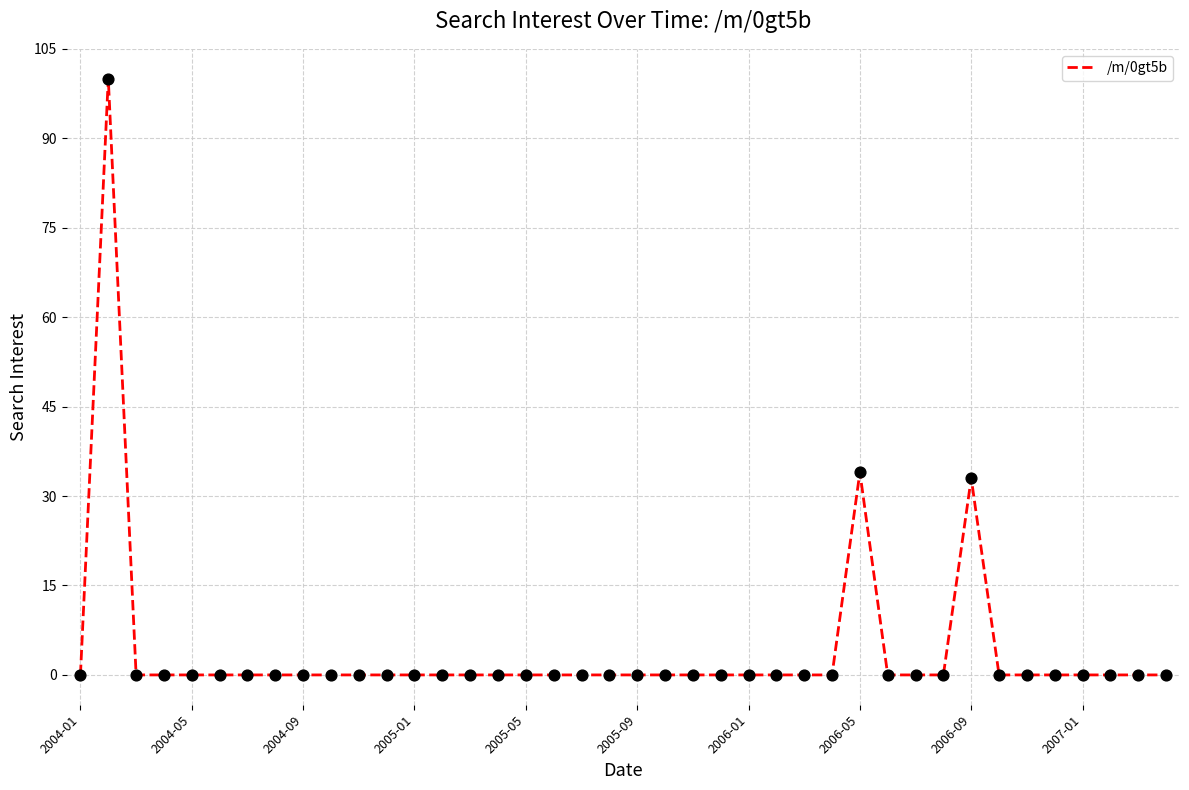

What is the greatest value displayed?

100